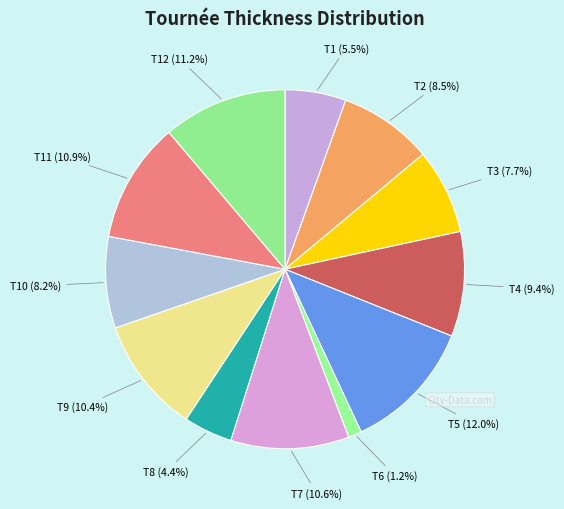

Does any single category account for the majority?

No